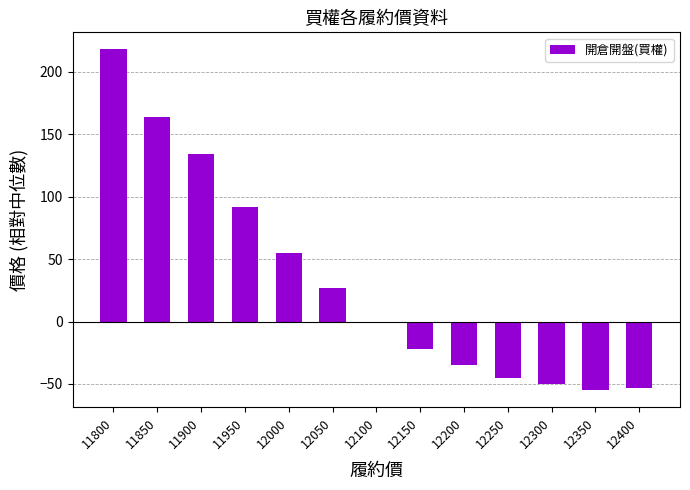

How many categories are shown in the chart?

13